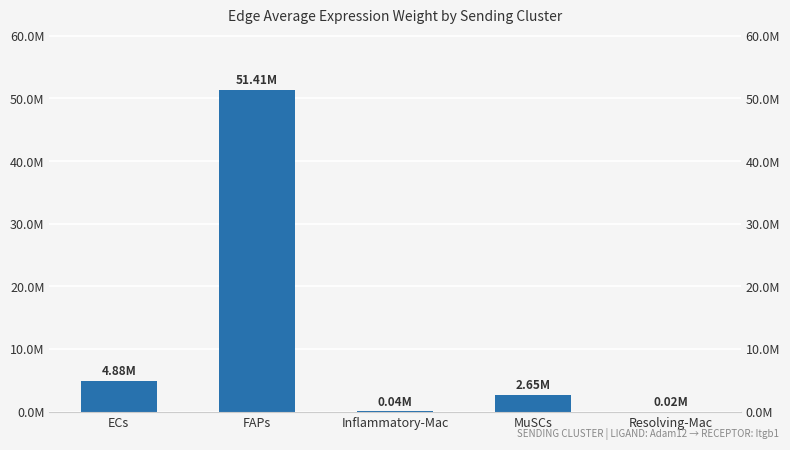

How many values exceed 2648880?

3